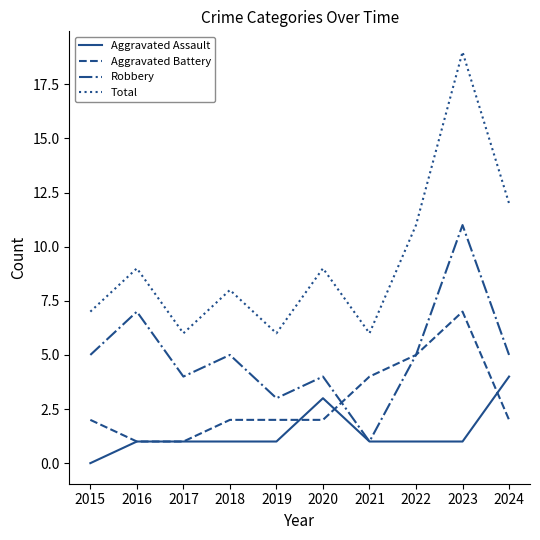

True or false: Total and Aggravated Battery cross at least once.

False